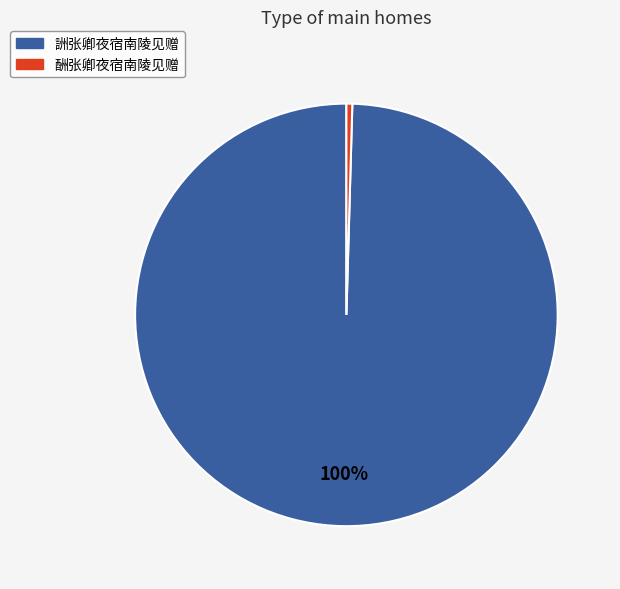

Between 詶张卿夜宿南陵见赠 and 酬张卿夜宿南陵见赠, which is larger?

詶张卿夜宿南陵见赠